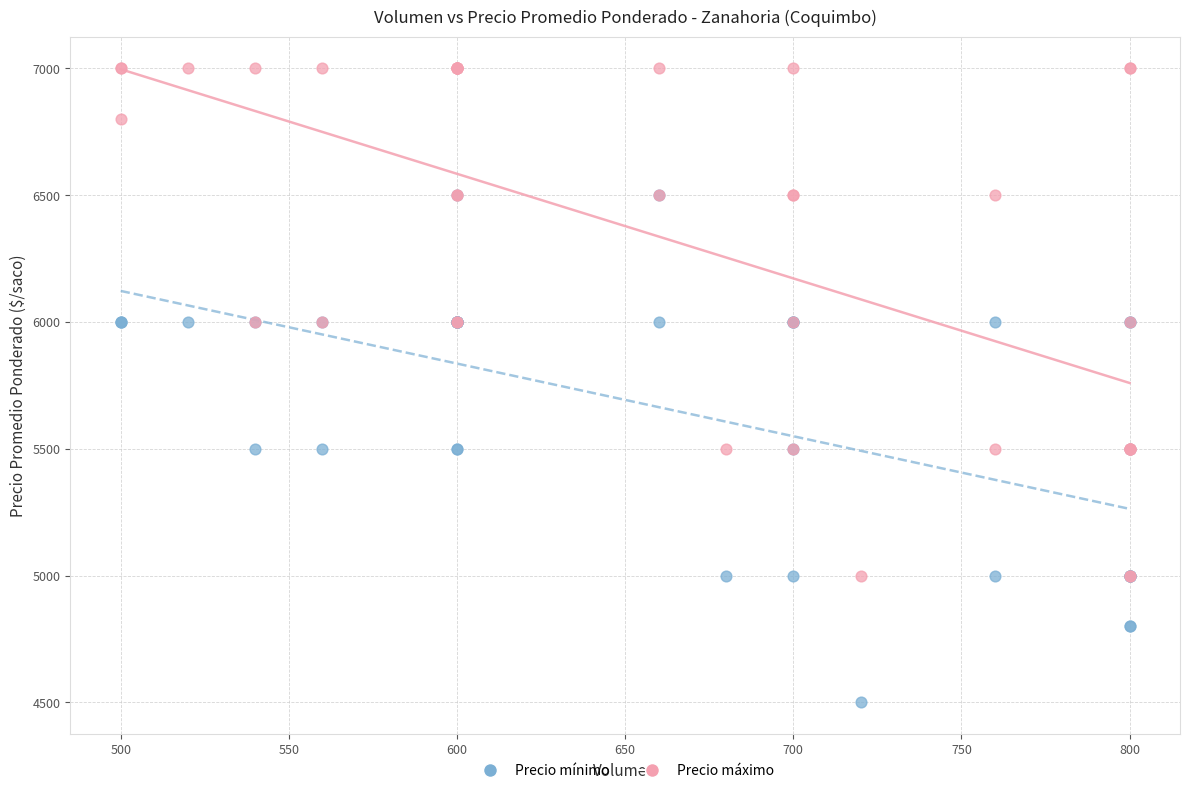

What are all the series names shown in the legend?

Precio mínimo, Precio máximo